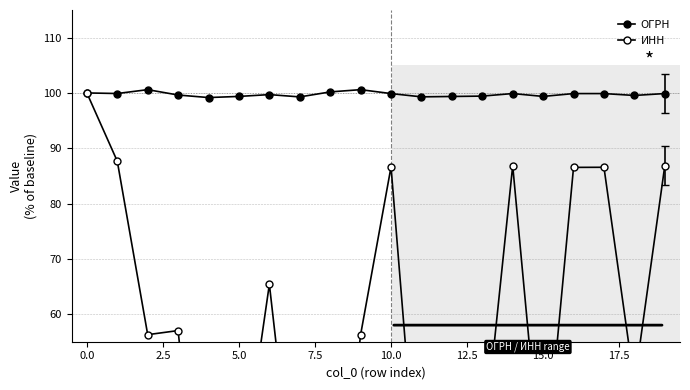

Between 2.5 and 17.5, which series saw the biggest shift?

ИНН